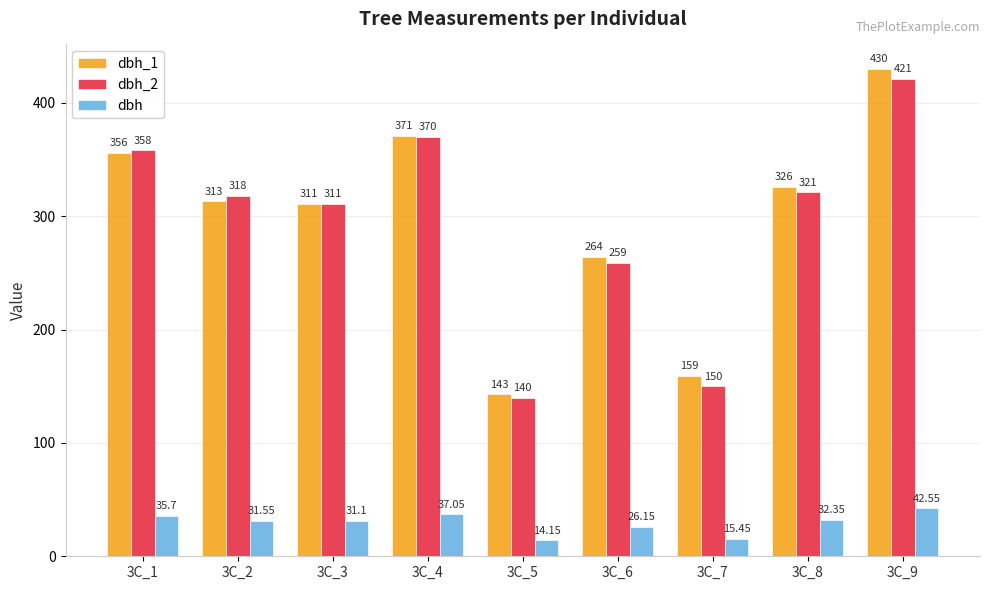

Is the value of dbh_1 at 3C_1 greater than the value of dbh at 3C_3?

Yes